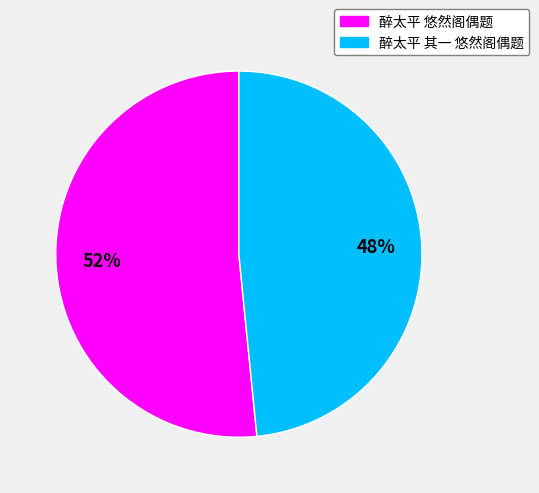

How many segments does this pie chart have?

2